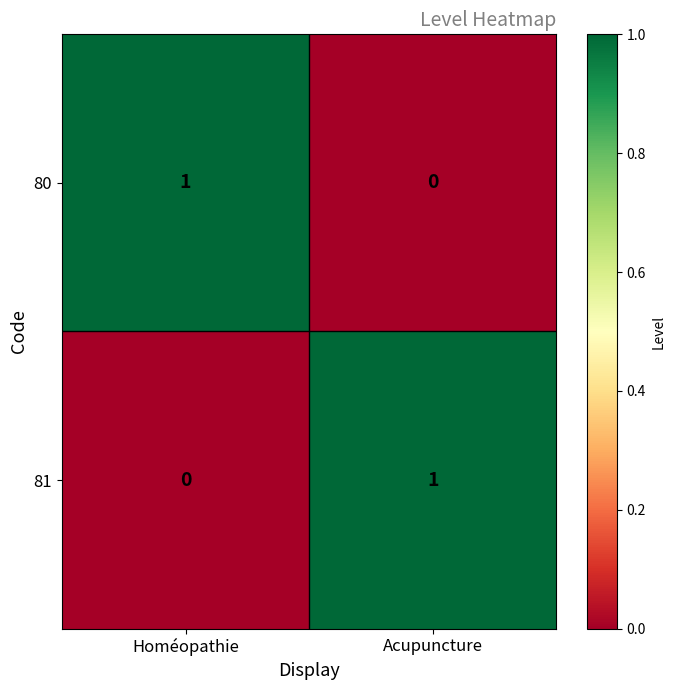

List the labels in order of 80 value, smallest first.

Acupuncture, Homéopathie